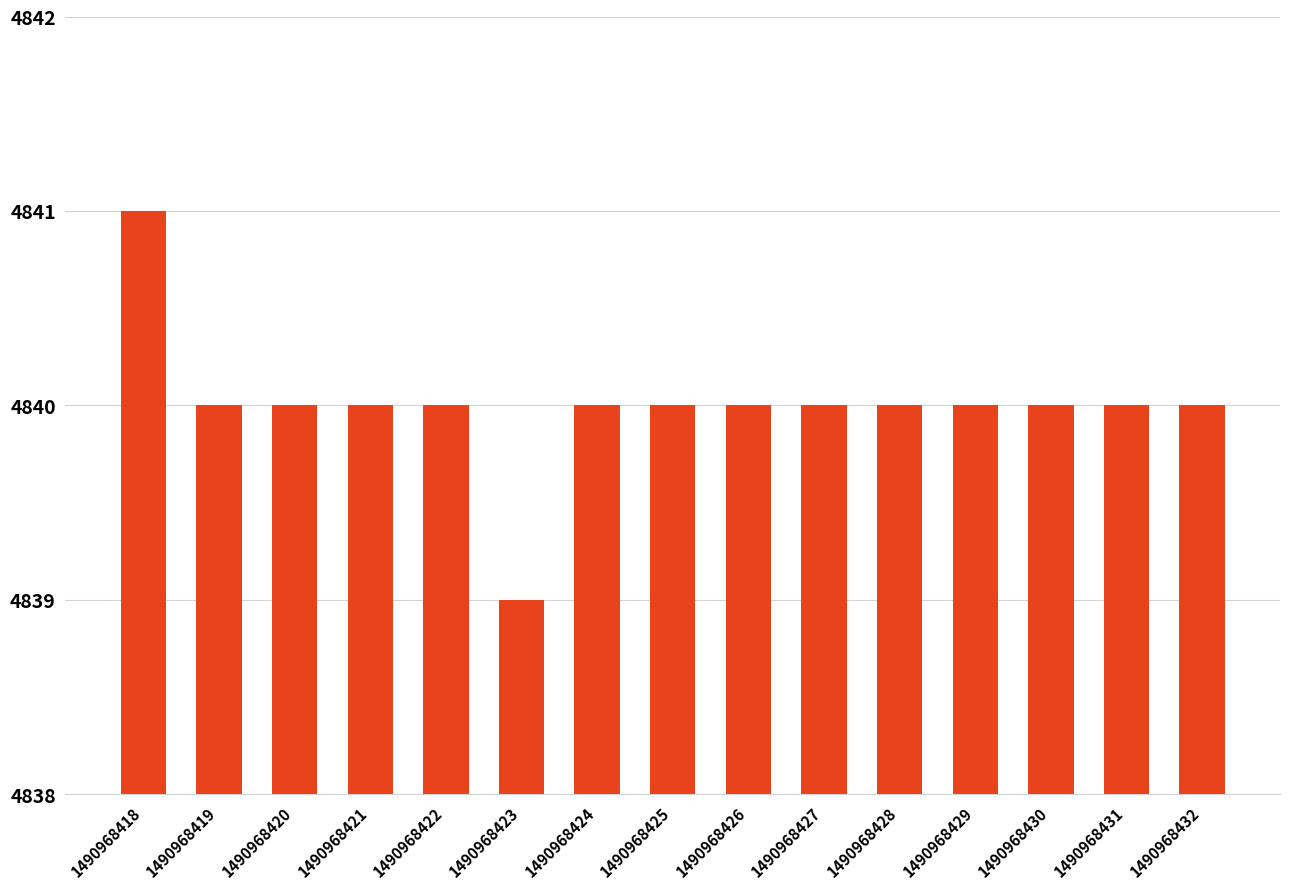

What is the difference between the values at 1490968418 and 1490968422?

1